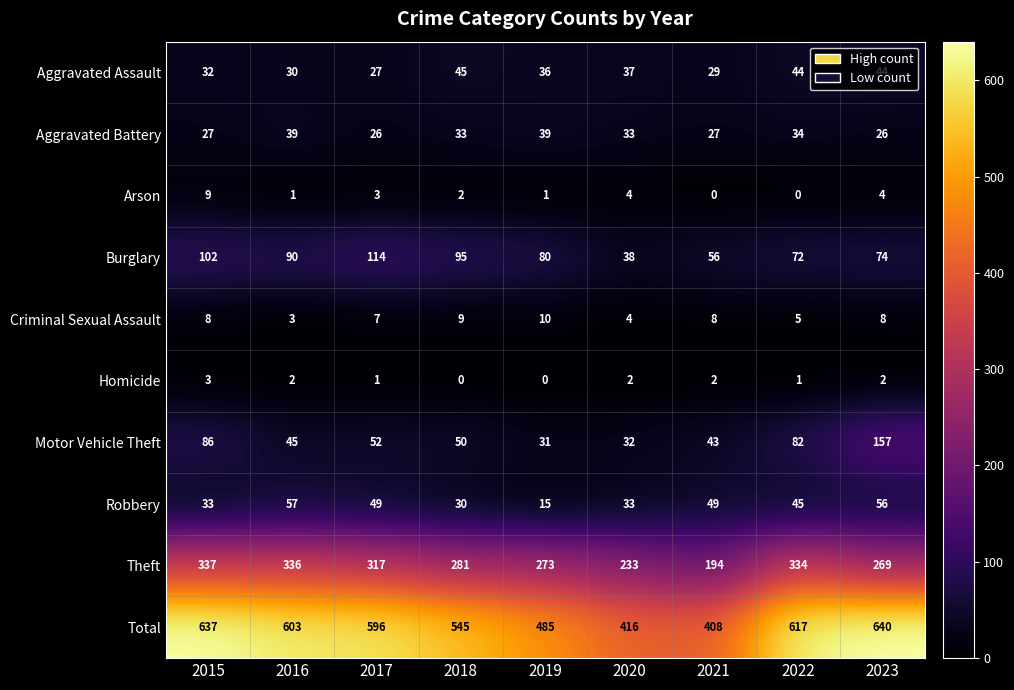

What is the maximum value for Aggravated Battery?

39